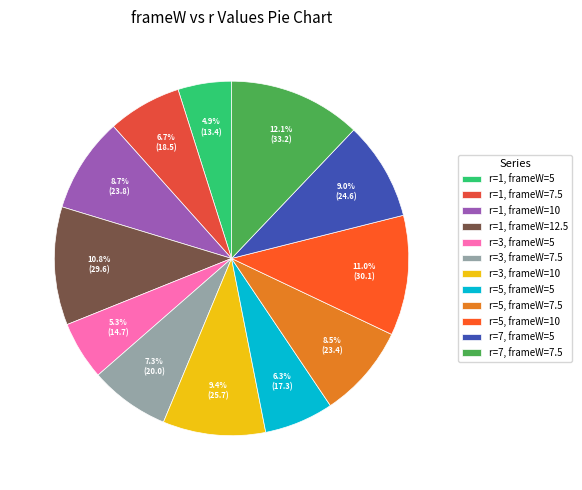

What is the change in value from r=1, frameW=5 to r=7, frameW=7.5?

+19.8